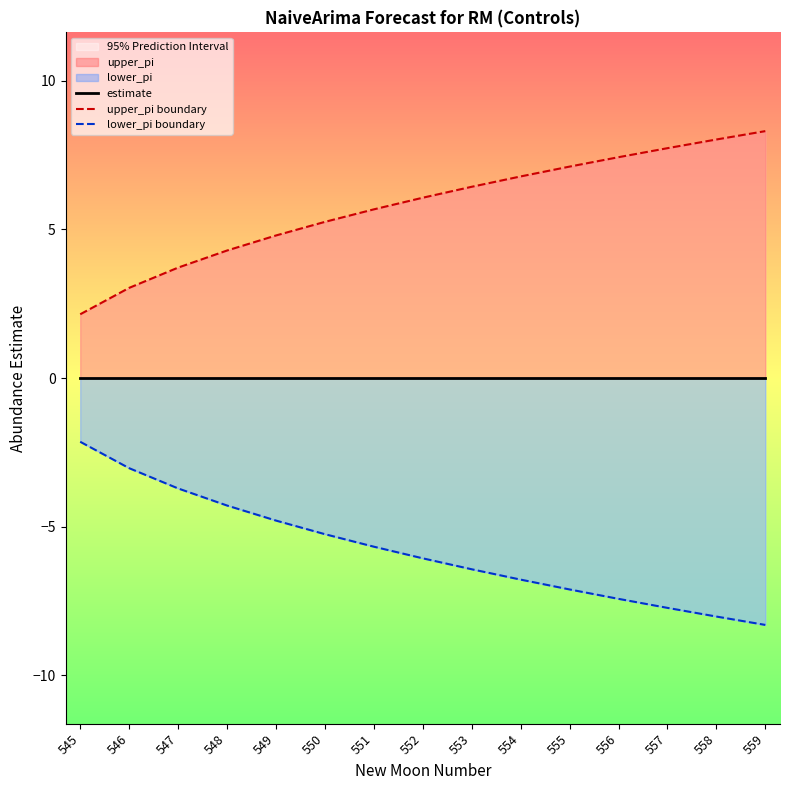

What is the difference between the highest and lowest values at 554?

13.6